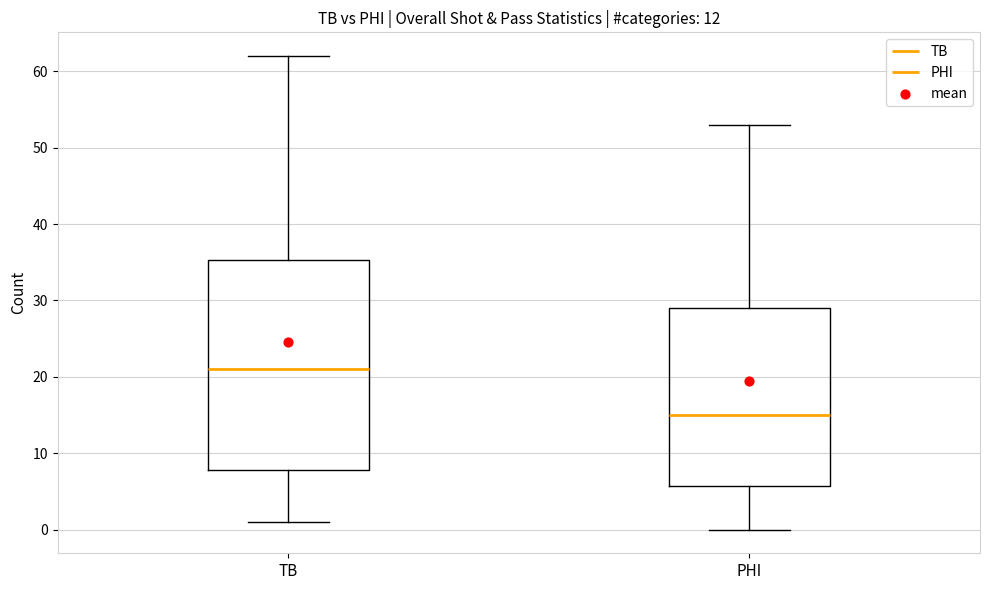

Which box has the highest median line?

TB